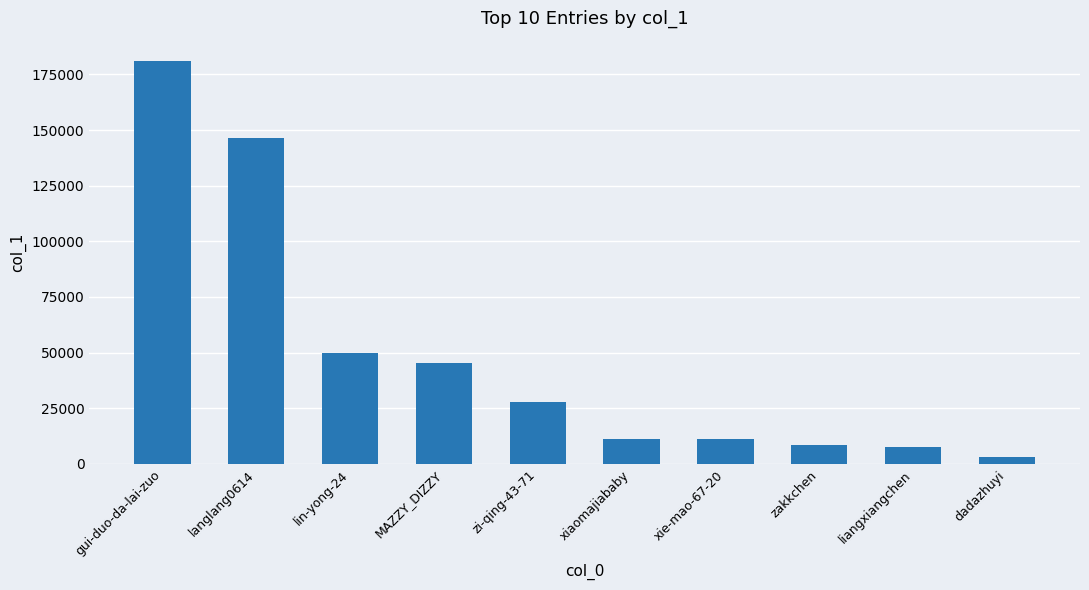

What value does the data have at xie-mao-67-20, to the nearest 10?

11200